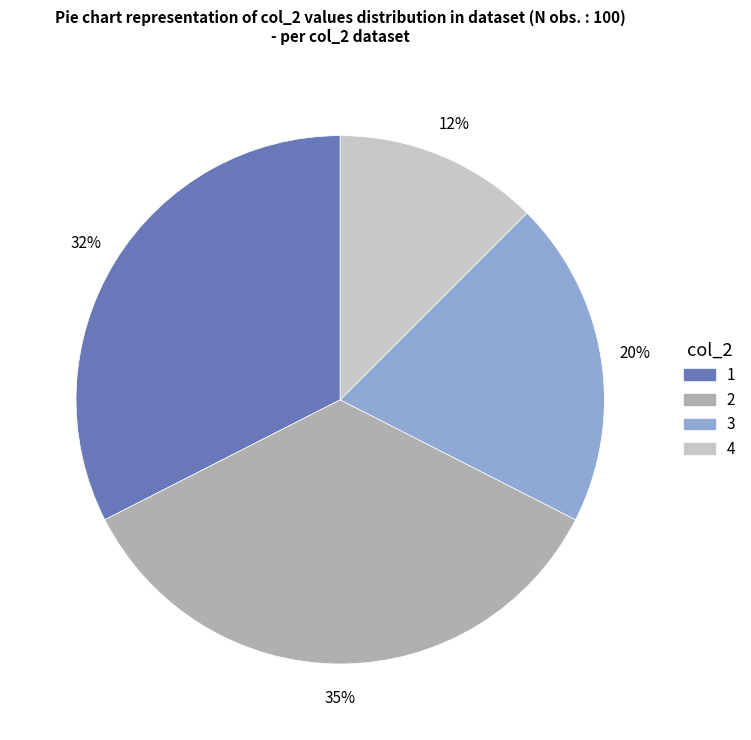

How many segments does this pie chart have?

4